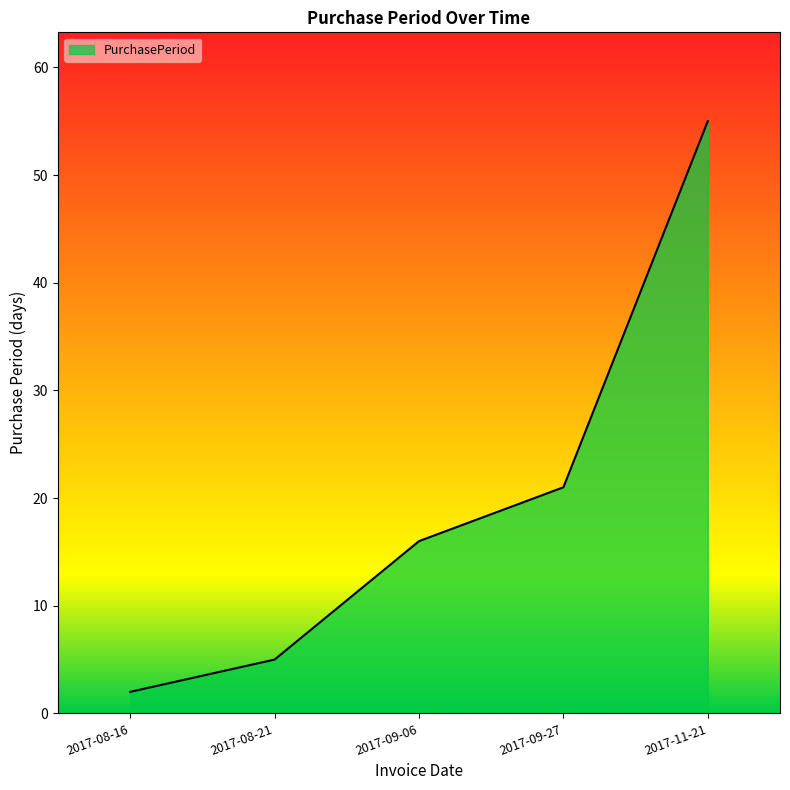

Which category has the highest value across all series?

2017-11-21